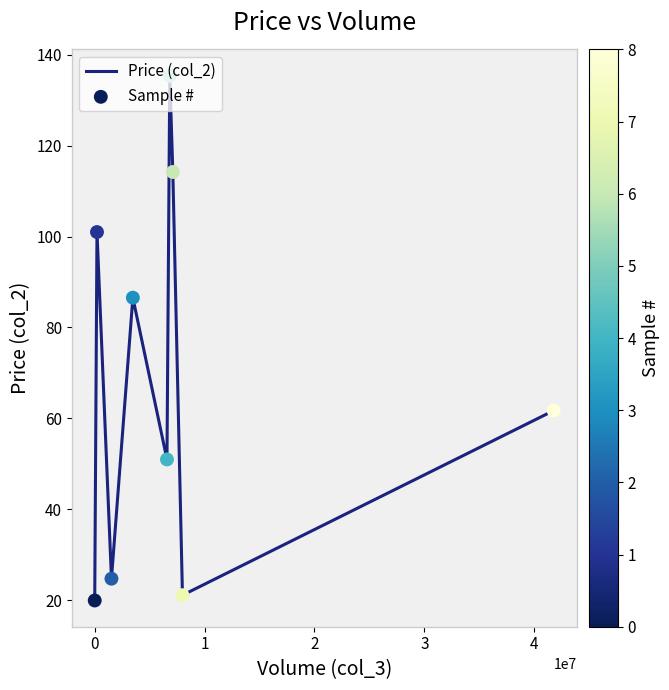

What is the smallest value displayed?

19.9